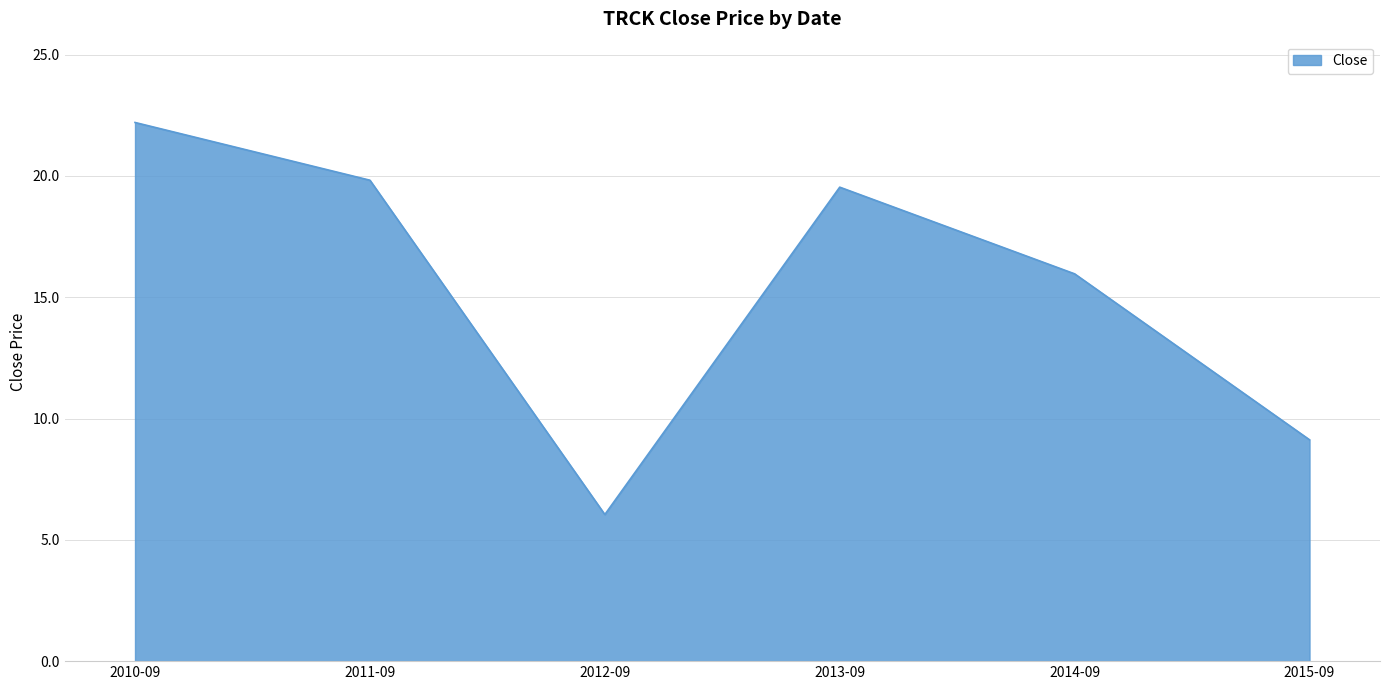

Which category has the highest value across all series?

2010-09